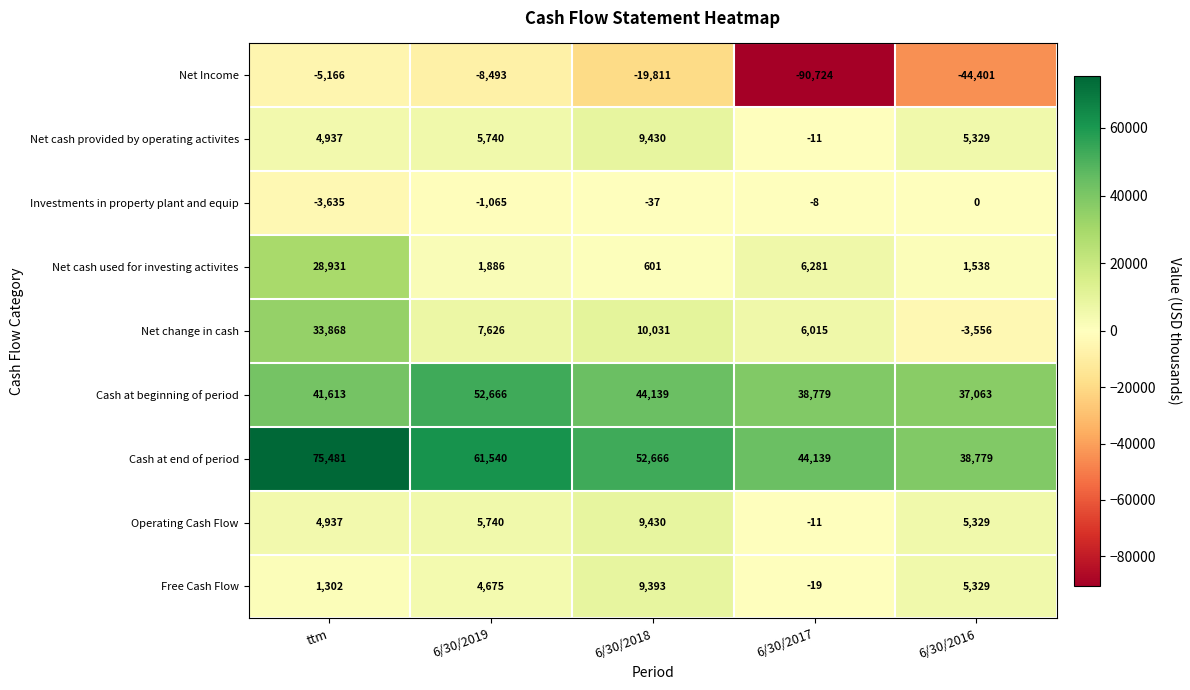

What is the sum of the Free Cash Flow values at ttm and 6/30/2018?

10695